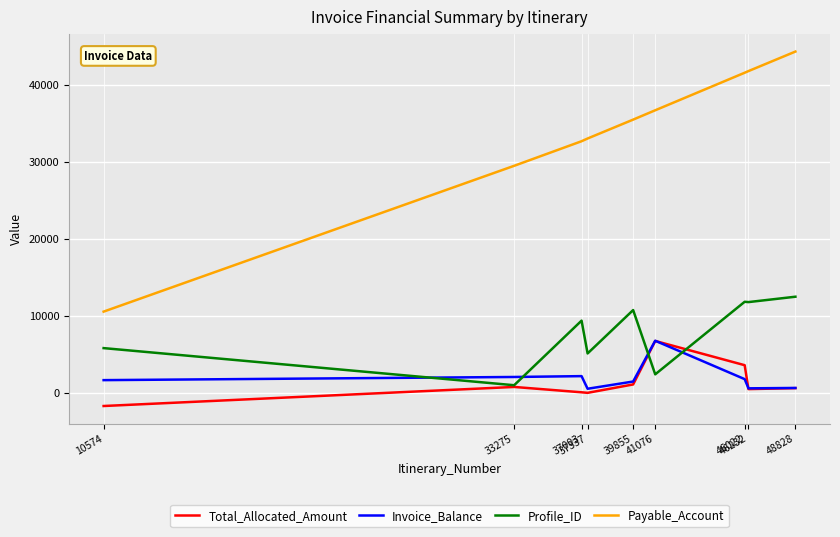

What are all the series names shown in the legend?

Total_Allocated_Amount, Invoice_Balance, Profile_ID, Payable_Account